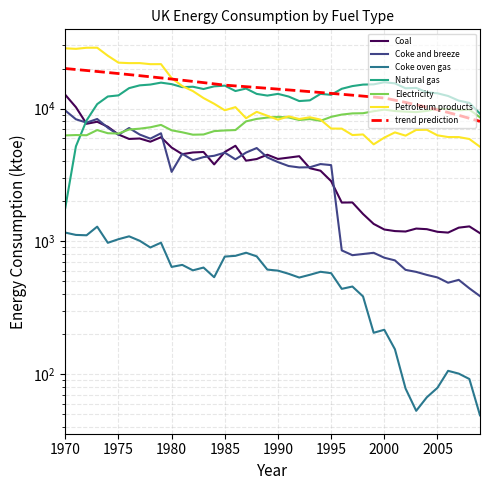

The Petroleum products series shows 28397 at 1970. True or false?

True